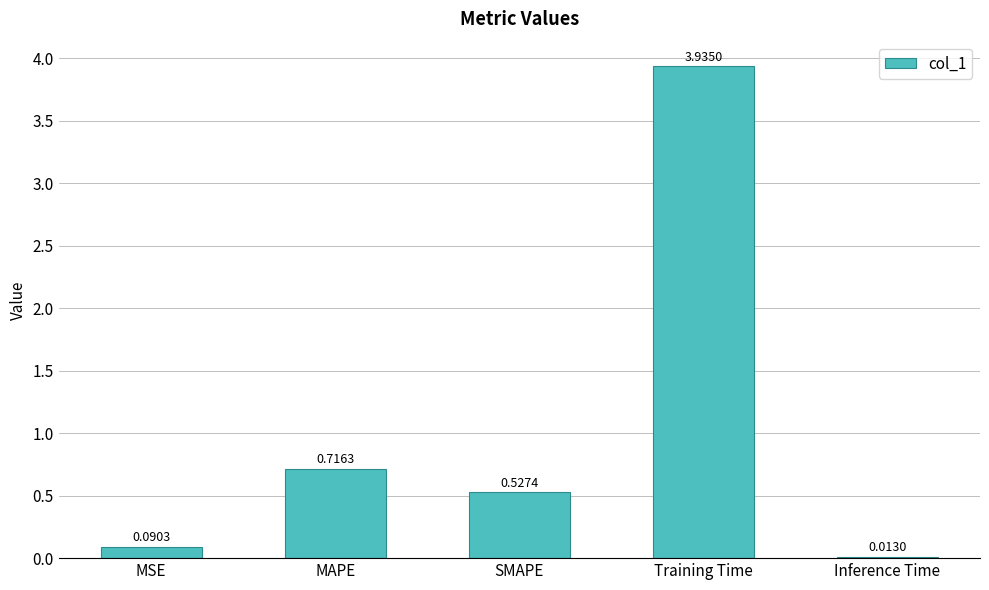

What is the average value?

1.1